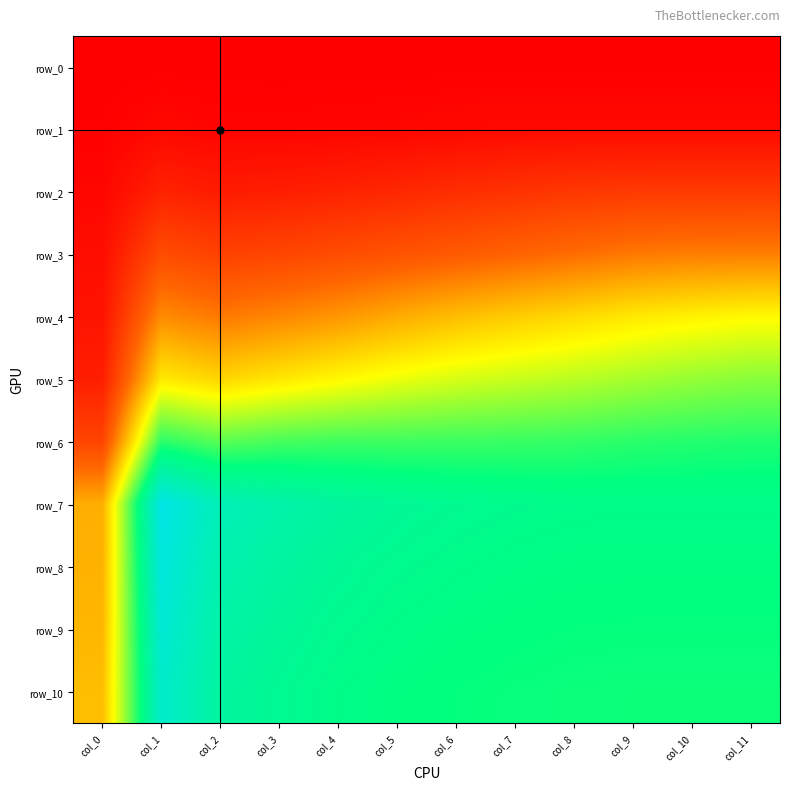

Which series has the widest spread of values?

row_7